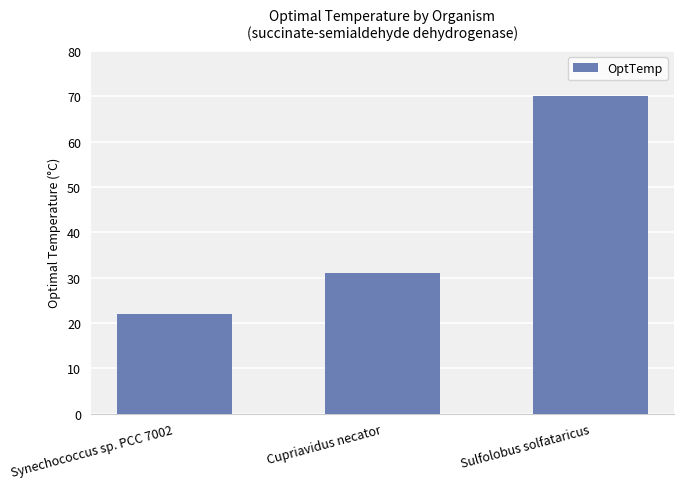

Rank the categories by value from lowest to highest.

Synechococcus sp. PCC 7002, Cupriavidus necator, Sulfolobus solfataricus